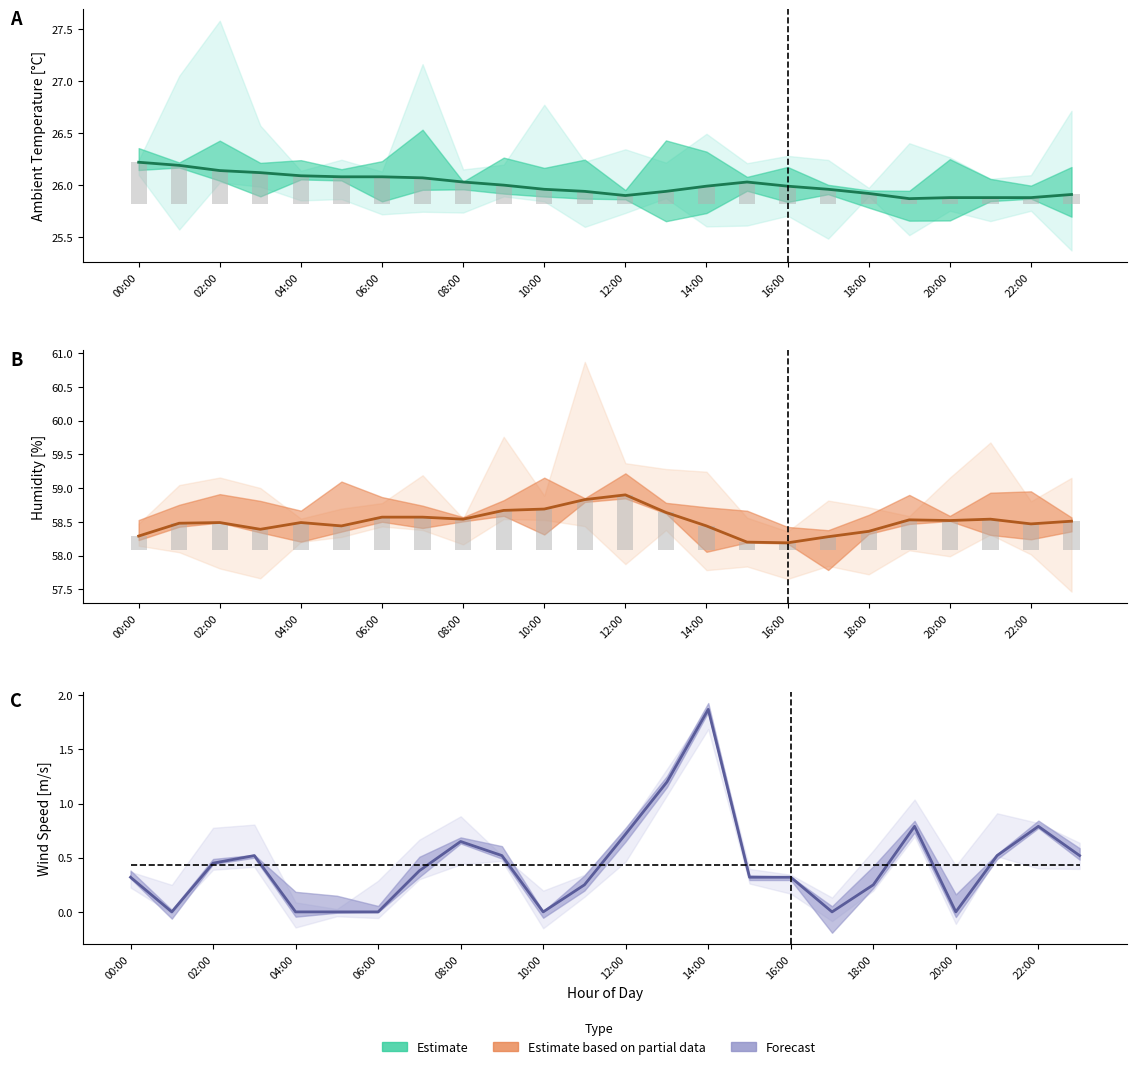

What is the sum of all Ambient Temp [°C] values?

624.1